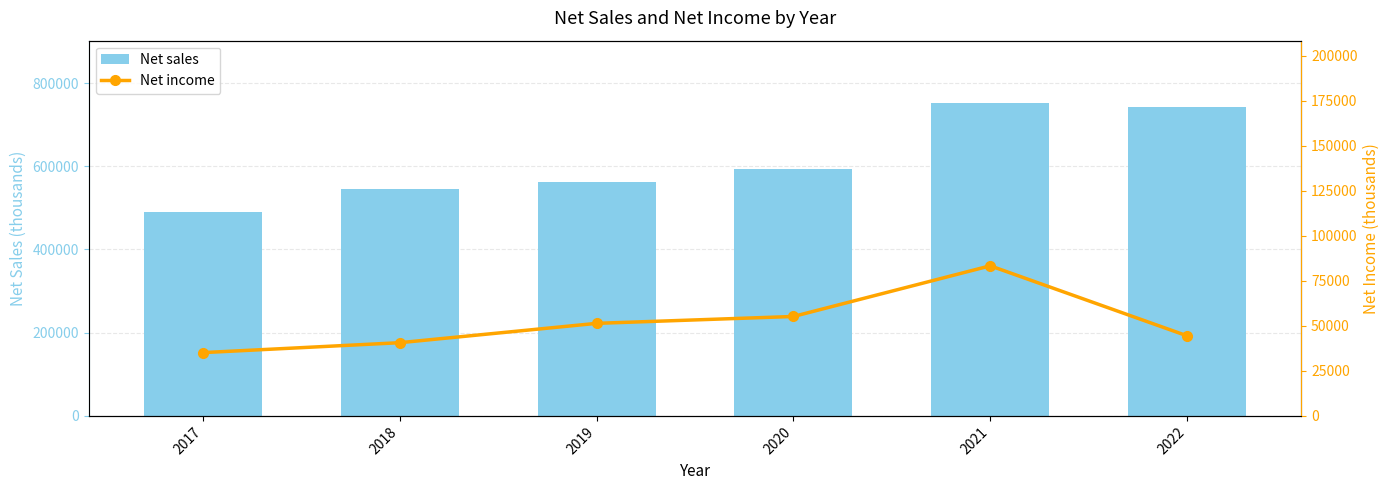

How many values in the Net income series exceed 51413?

2